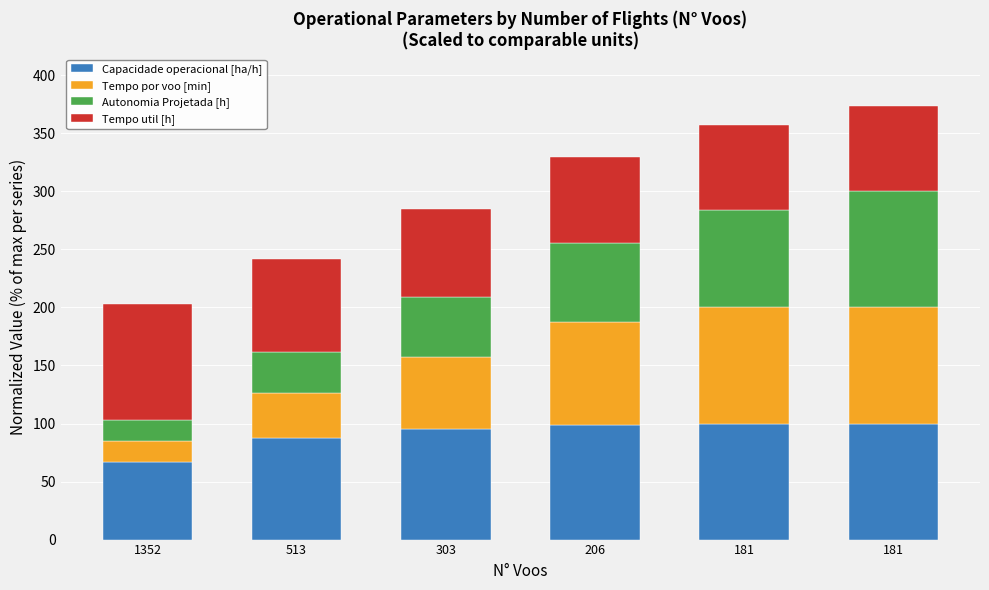

What is the value of the Capacidade operacional [ha/h] bar at the 2nd from the left?

87.9